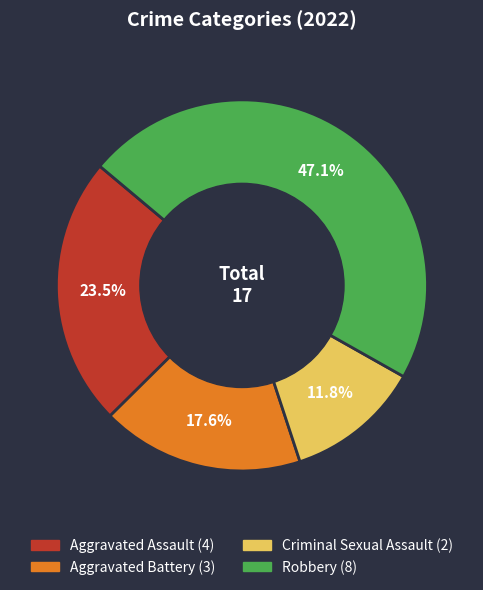

Combined, what portion of the pie is Criminal Sexual Assault and Aggravated Battery?

29.4%